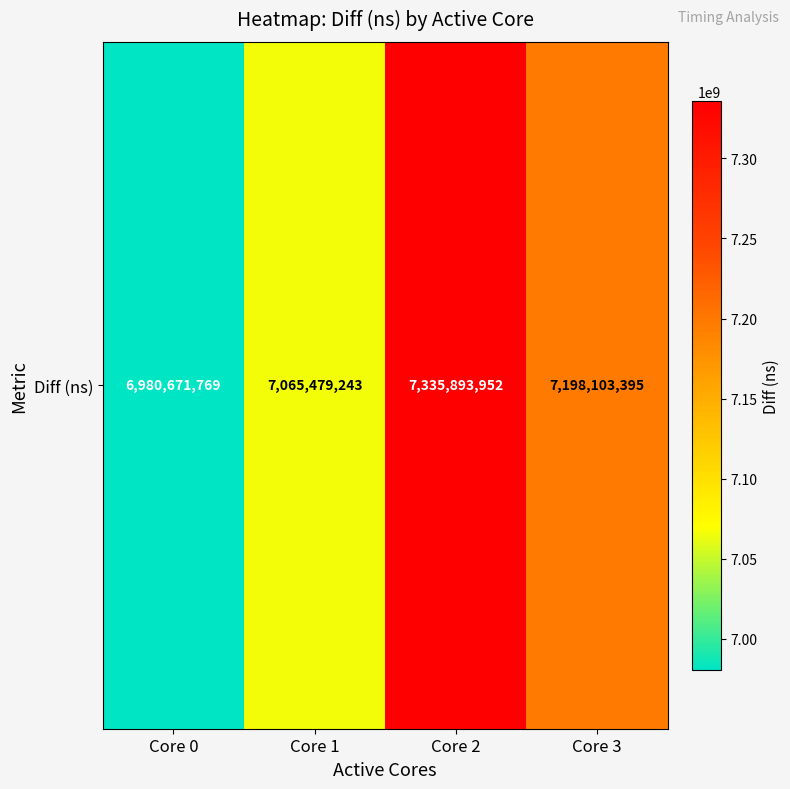

Is it true that the value at Core 1 is 7065479243?

True